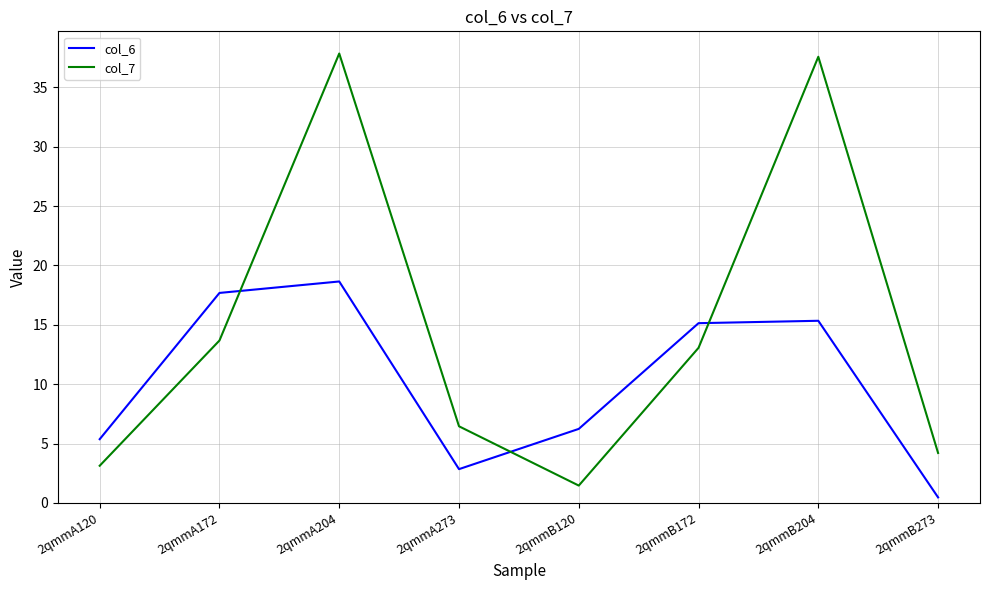

What is the smallest value displayed?

0.5